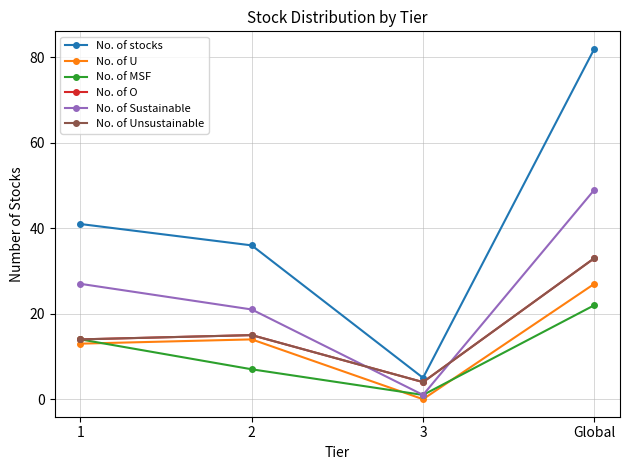

True or false: No. of stocks has more than 1 points higher than both neighbors.

False